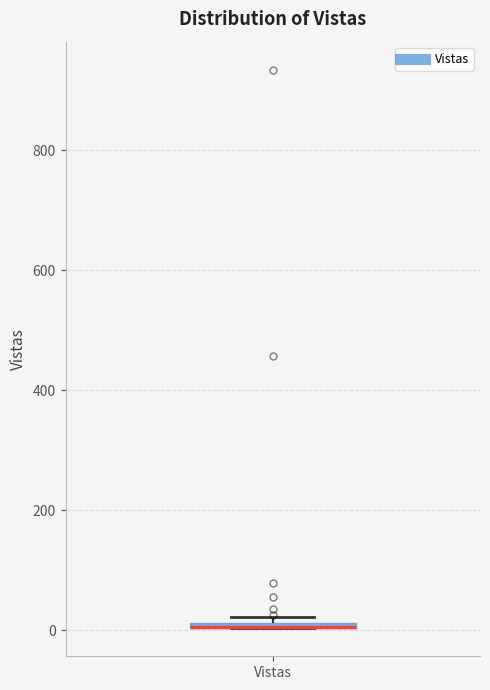

Where is the upper edge of the box for Vistas on the y-axis? The values are not printed on the chart, so give them approximately, as read against the axis.

20